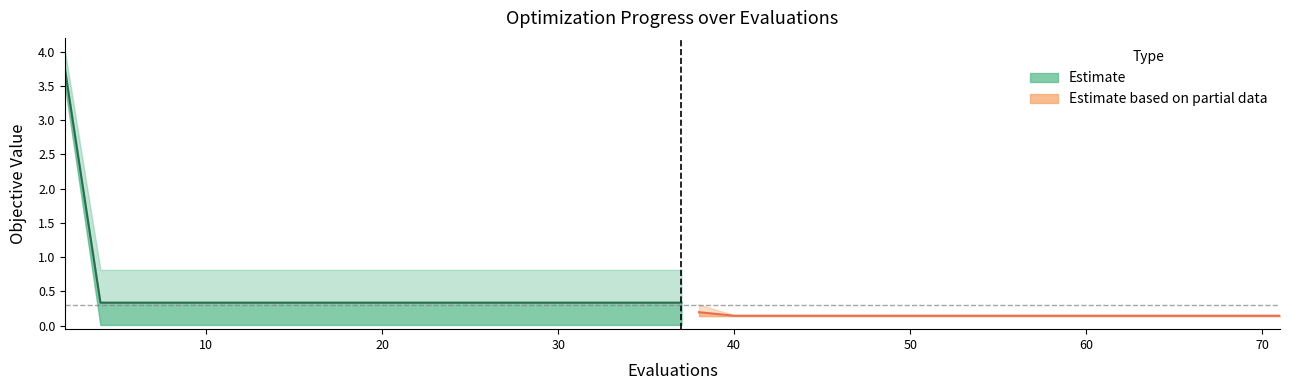

Is the value of mean (phase 1) at 10 greater than the value of mean (phase 2) at 50?

Yes